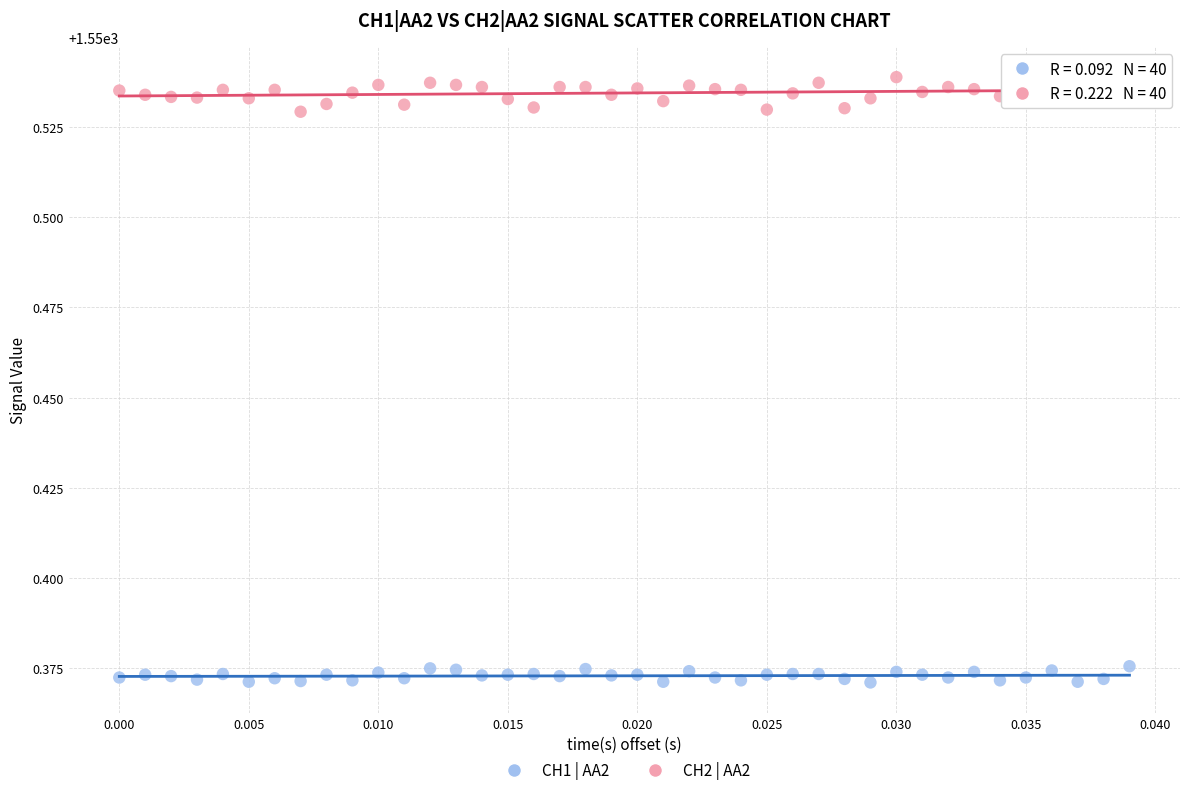

Which series reaches the maximum Y coordinate?

CH2 | AA2